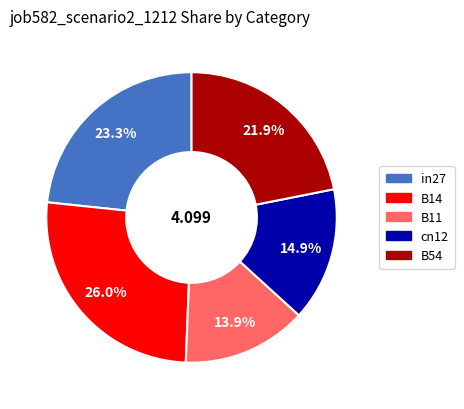

Do B54 and B11 together represent more than half of the pie?

No